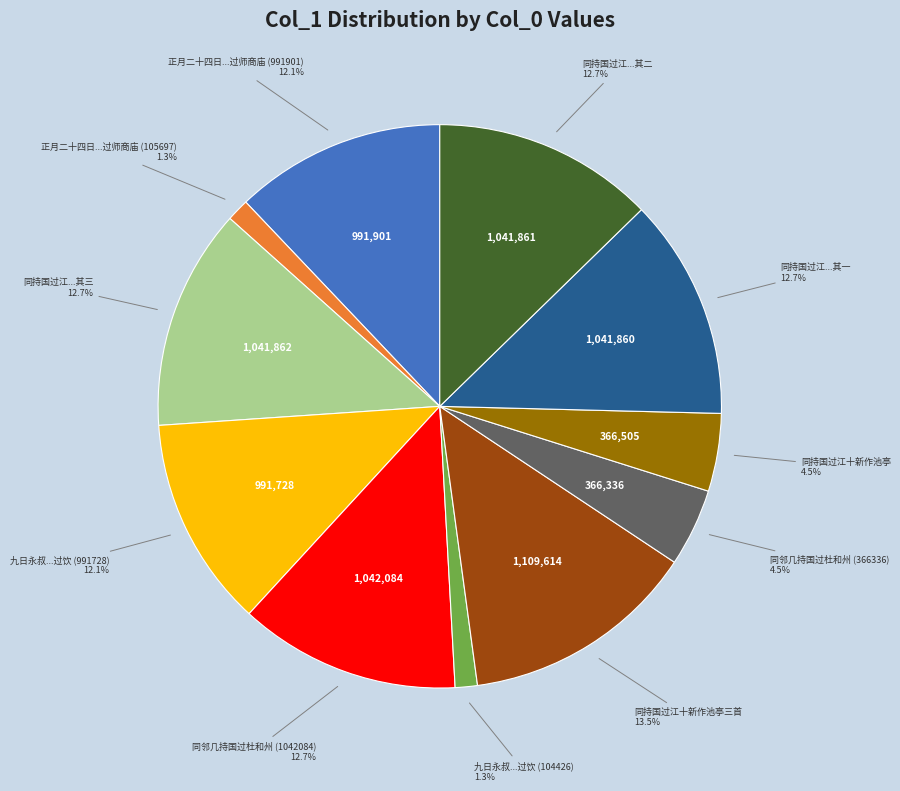

Is the sum of 九日永叔...过饮 (104426) and 同邻几持国过杜和州 (366336) greater than half?

No